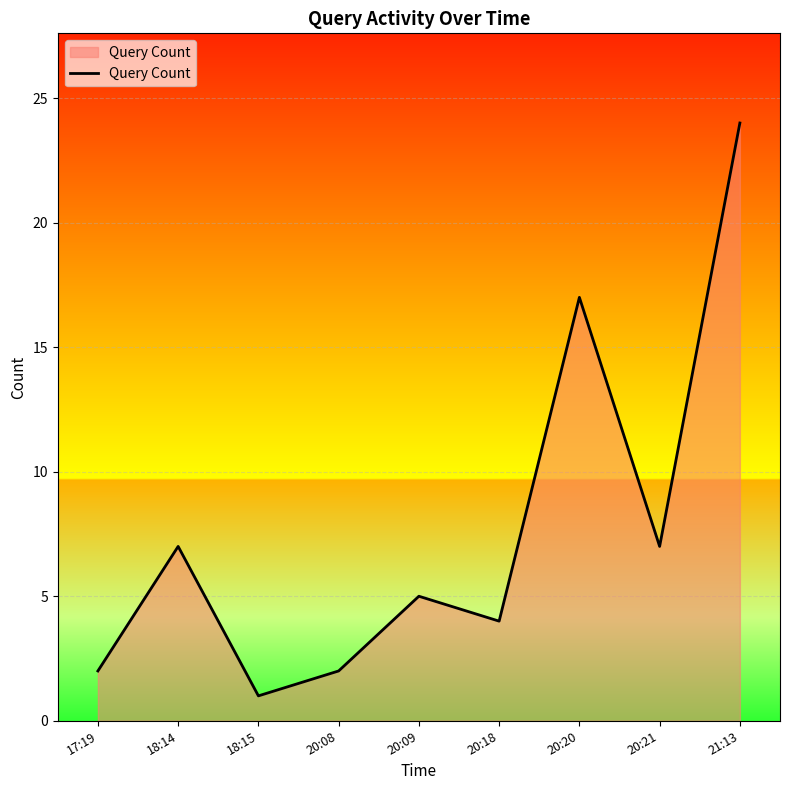

What is the difference between the maximum and minimum values?

23